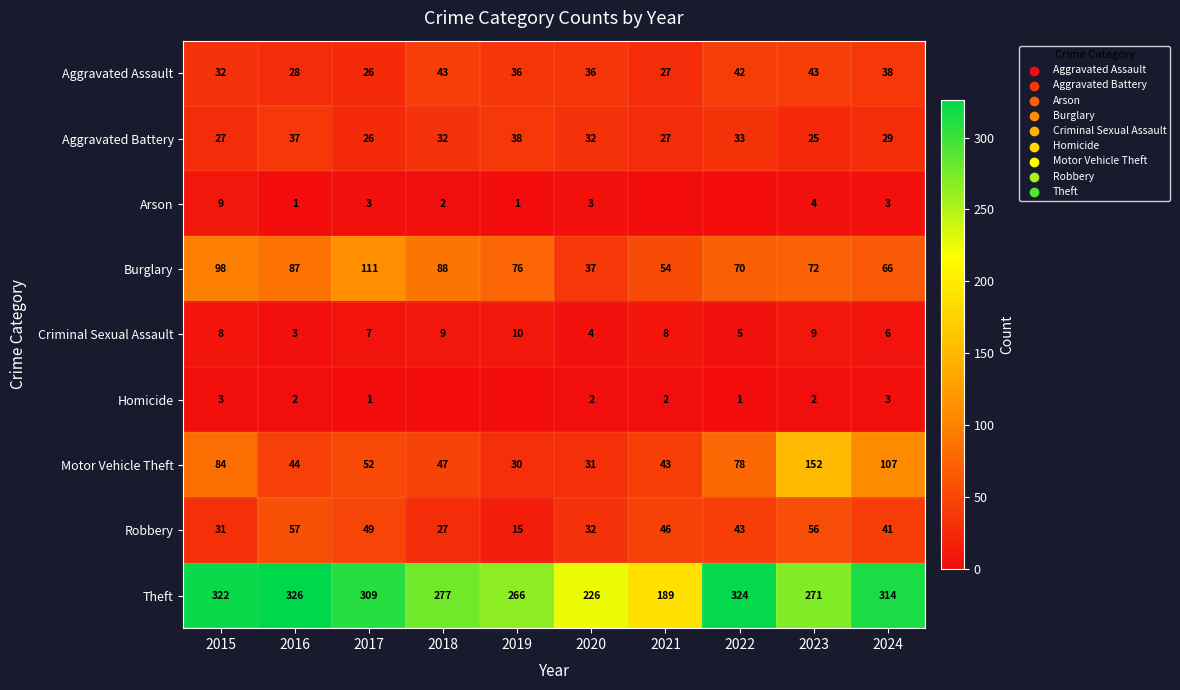

At which category does the chart reach its peak across all series?

2016